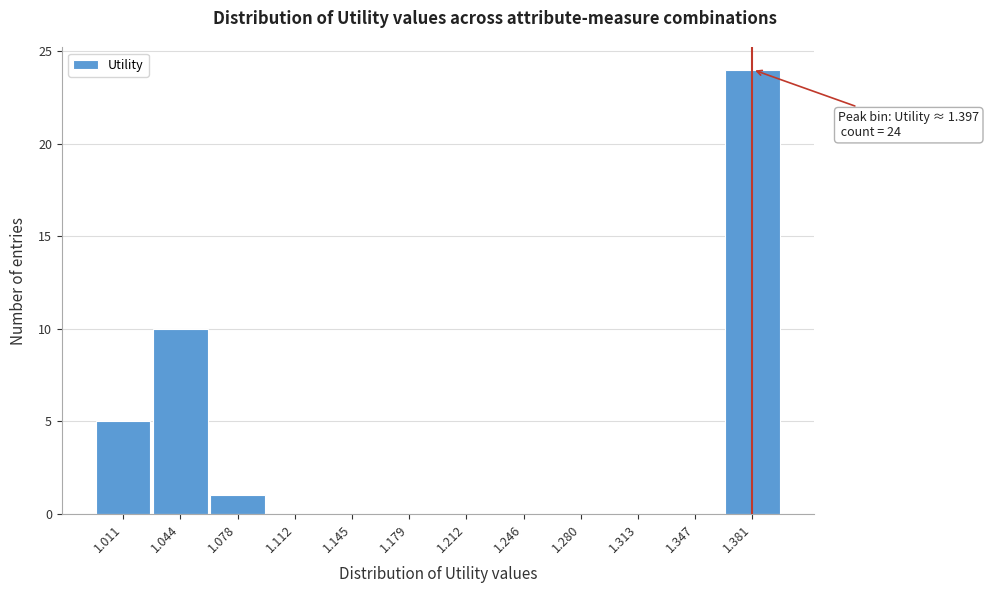

Reading left to right, what are all the values shown in this chart?

1.011=5	1.044=10	1.078=1	1.112=0	1.145=0	1.179=0	1.212=0	1.246=0	1.280=0	1.313=0	1.347=0	1.381=24